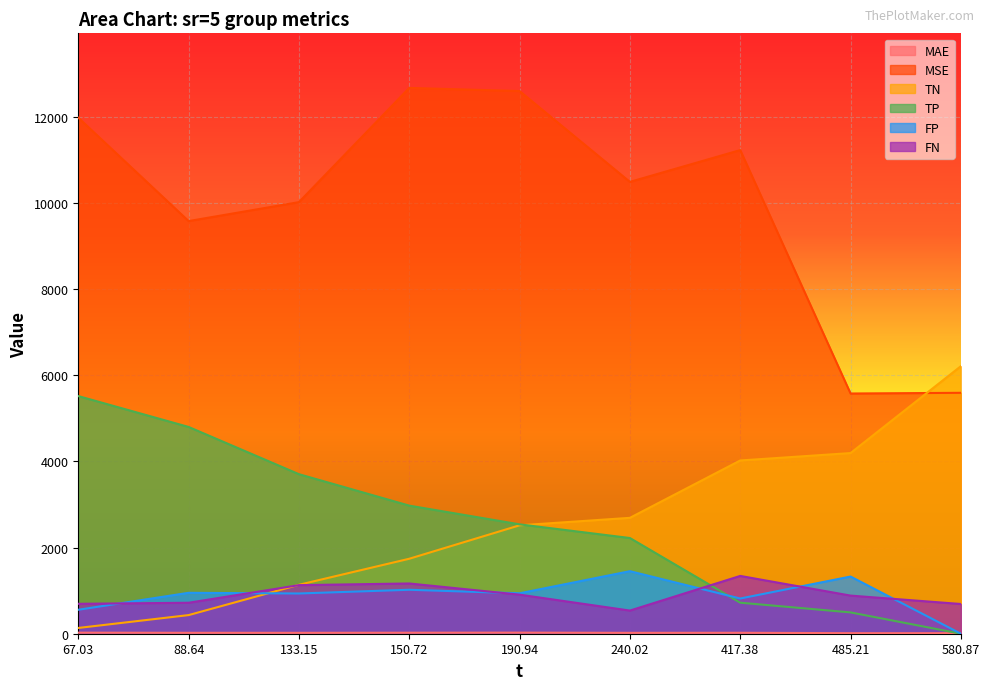

What is the sum of the TP values at 133.15 and 150.72?

6677.0